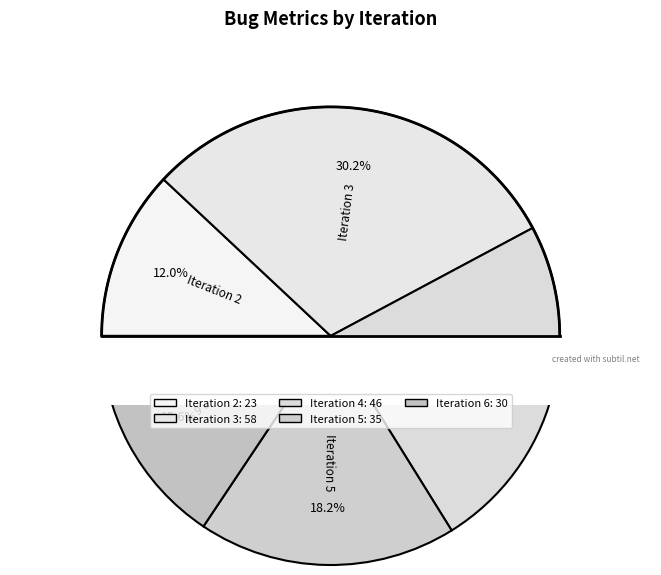

Is the sum of Iteration 2 and Iteration 4 greater than half?

No